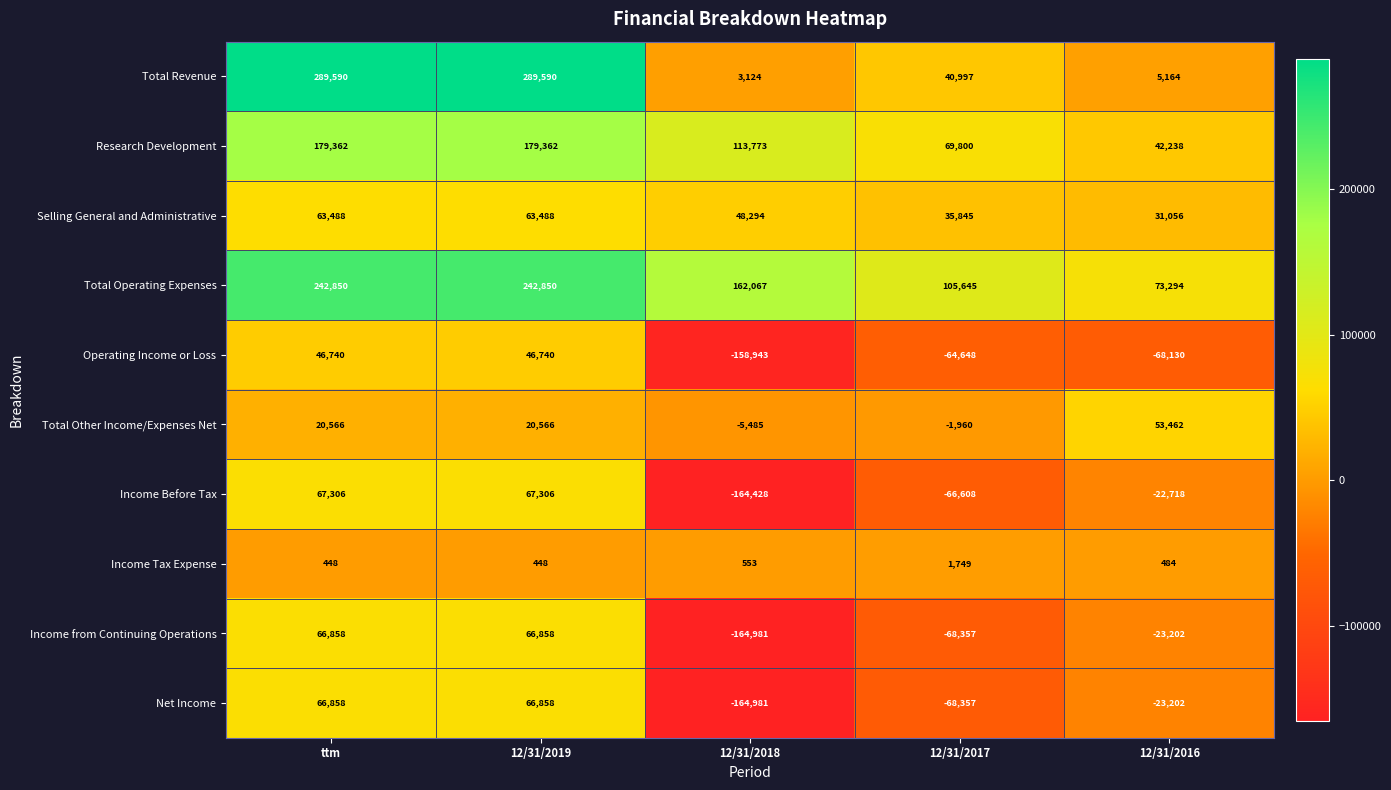

Which series changed the most between 12/31/2019 and 12/31/2016?

Total Revenue